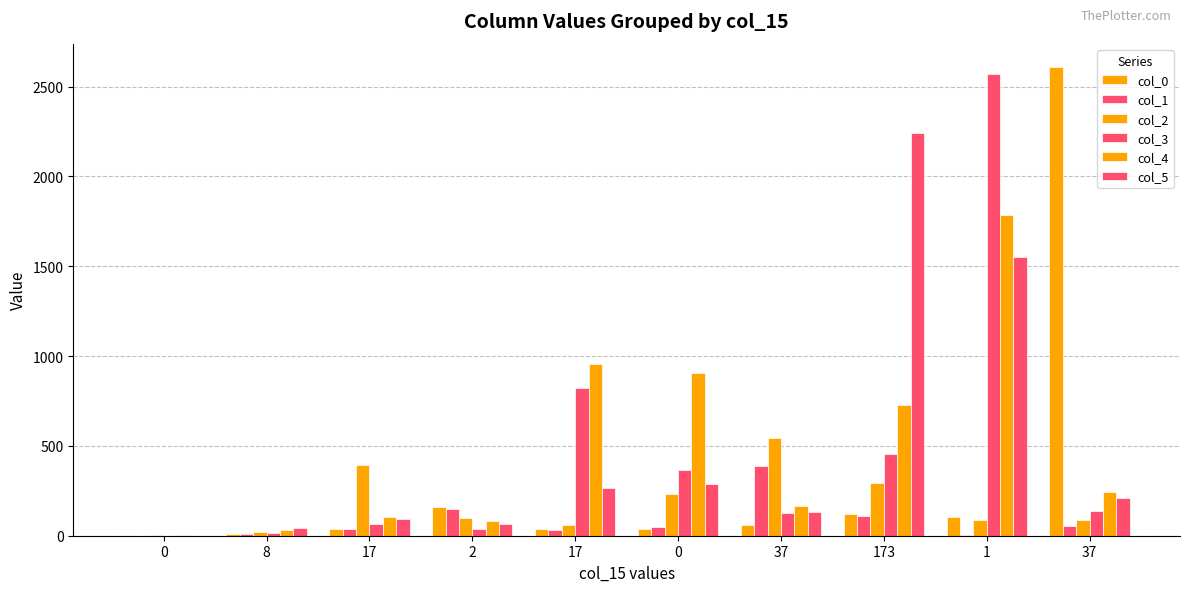

Does the chart contain stacked bars?

No